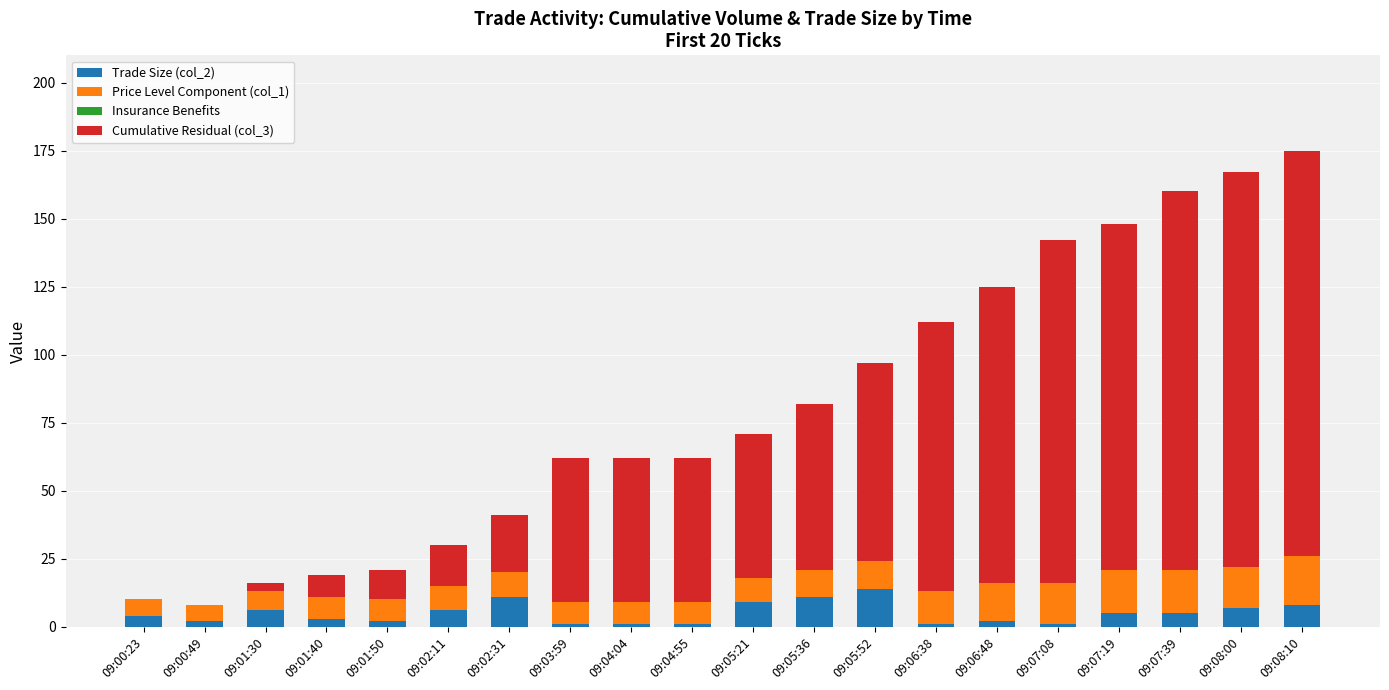

True or false: Trade Size (col_2) has a value of 5.0 at 09:07:19.

True